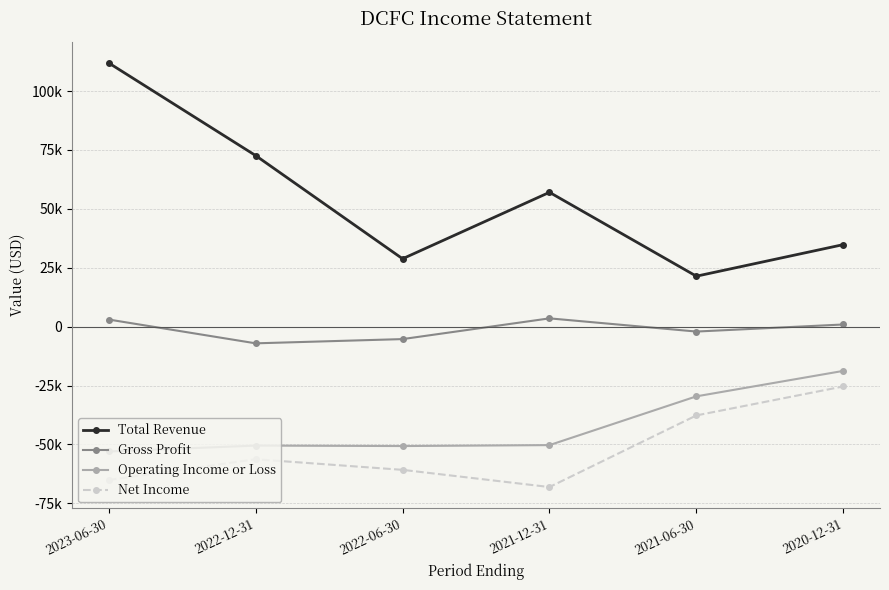

Which series has the largest range (max minus min)?

Total Revenue